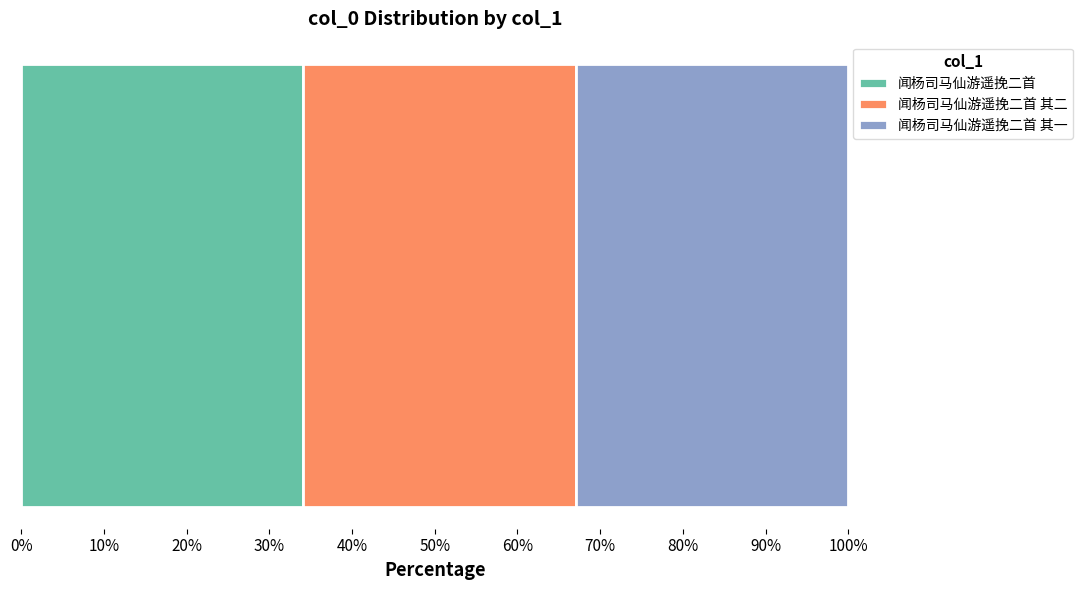

What is the lowest value of the 闻杨司马仙游遥挽二首 series?

34.0